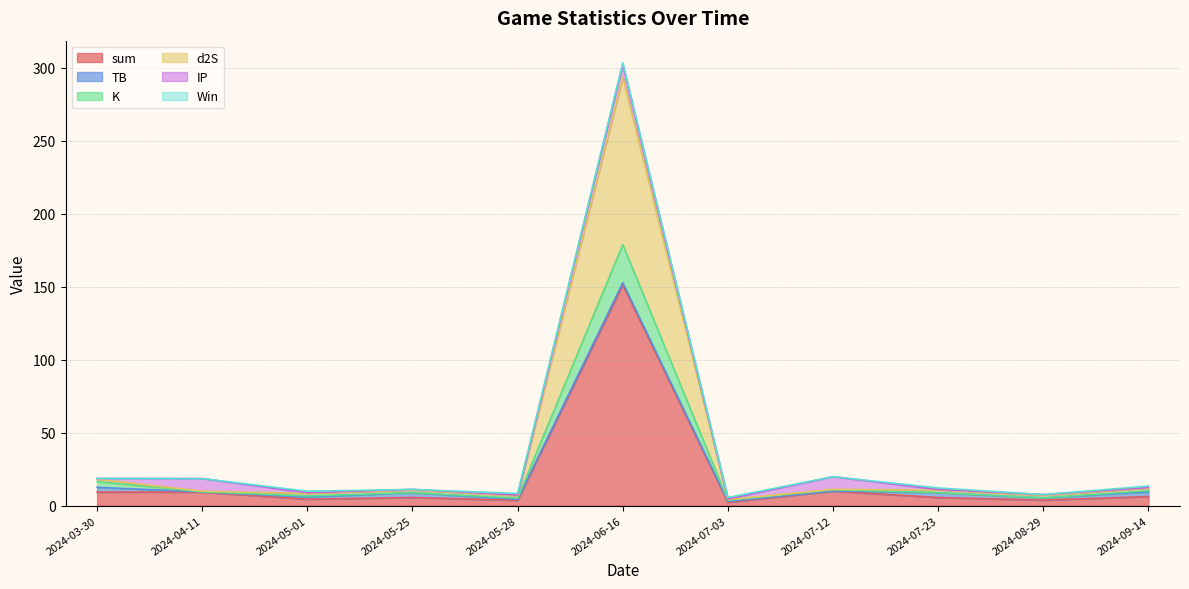

What is the highest value of the sum series?

151.2